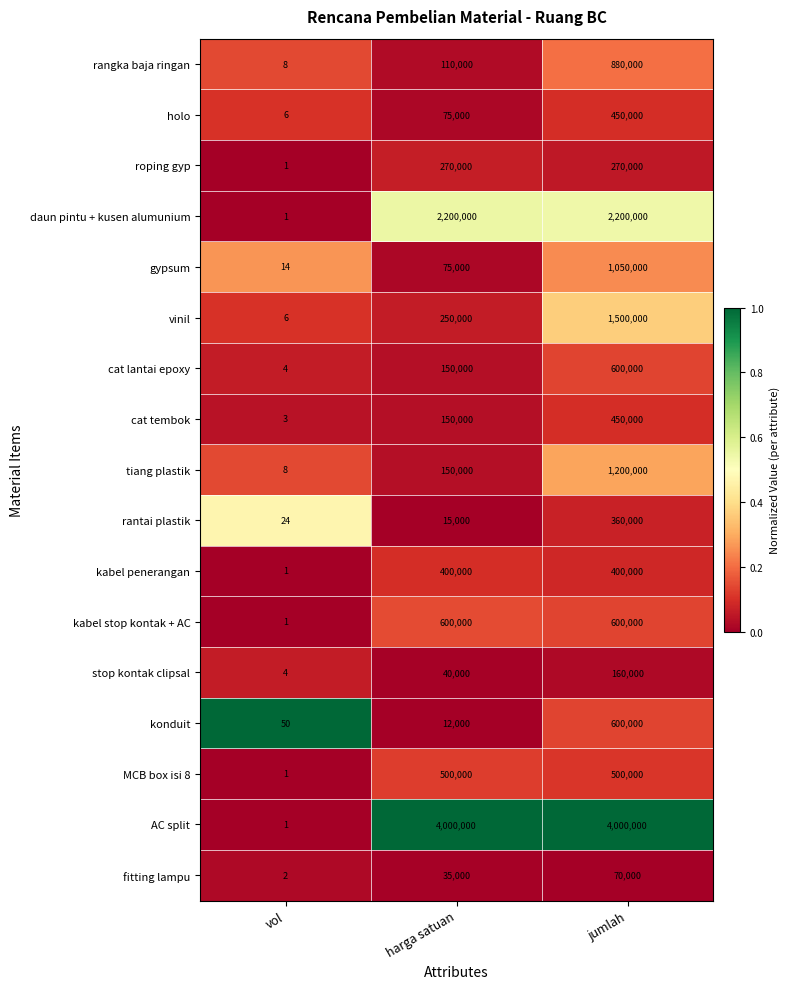

List the labels in order of vinil value, smallest first.

vol, harga satuan, jumlah